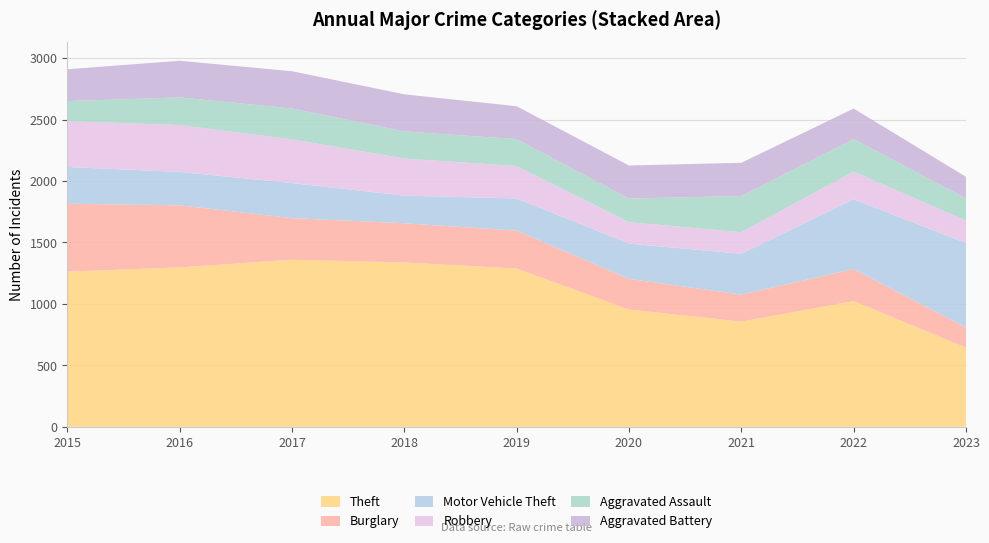

Reading left to right, list all the values displayed in this chart.

Theft: 1263	1297	1359	1337	1288	954	856	1023	644
Burglary: 552	505	339	319	308	250	220	261	164
Motor Vehicle Theft: 299	272	285	225	262	287	332	567	687
Robbery: 372	381	356	302	263	174	175	226	182
Aggravated Assault: 164	225	251	220	220	192	295	264	181
Aggravated Battery: 259	298	303	302	267	269	270	248	176